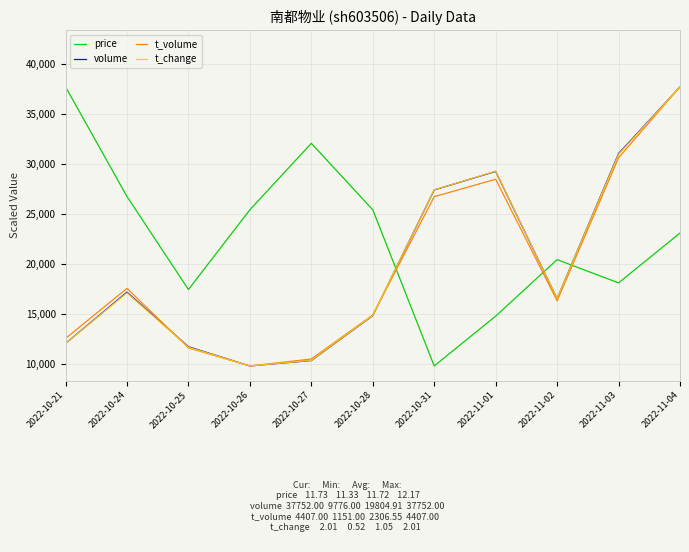

List the labels in order of volume value, smallest first.

2022-10-26, 2022-10-27, 2022-10-25, 2022-10-21, 2022-10-28, 2022-11-02, 2022-10-24, 2022-10-31, 2022-11-01, 2022-11-03, 2022-11-04